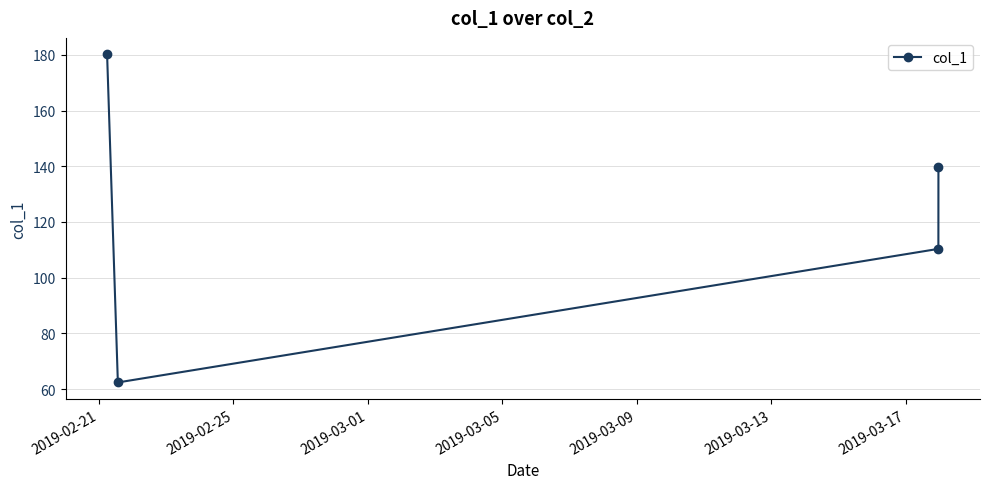

How many lines are shown in the chart?

1